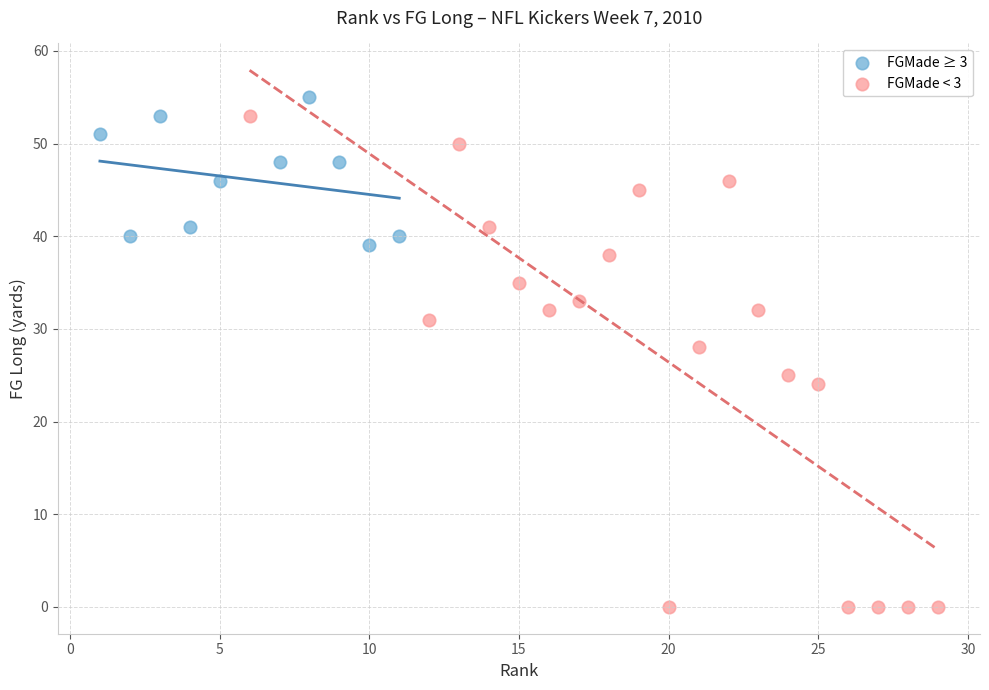

Which series reaches the minimum Y coordinate?

FGMade < 3